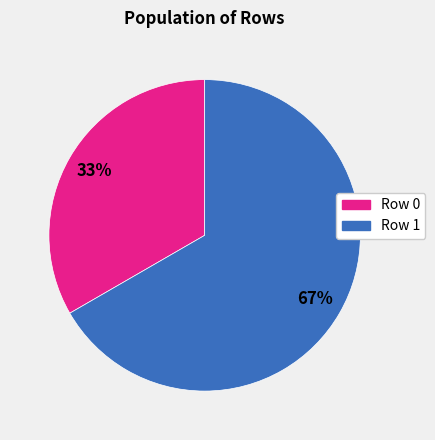

To the nearest percent, what portion does Row 1 represent?

67%